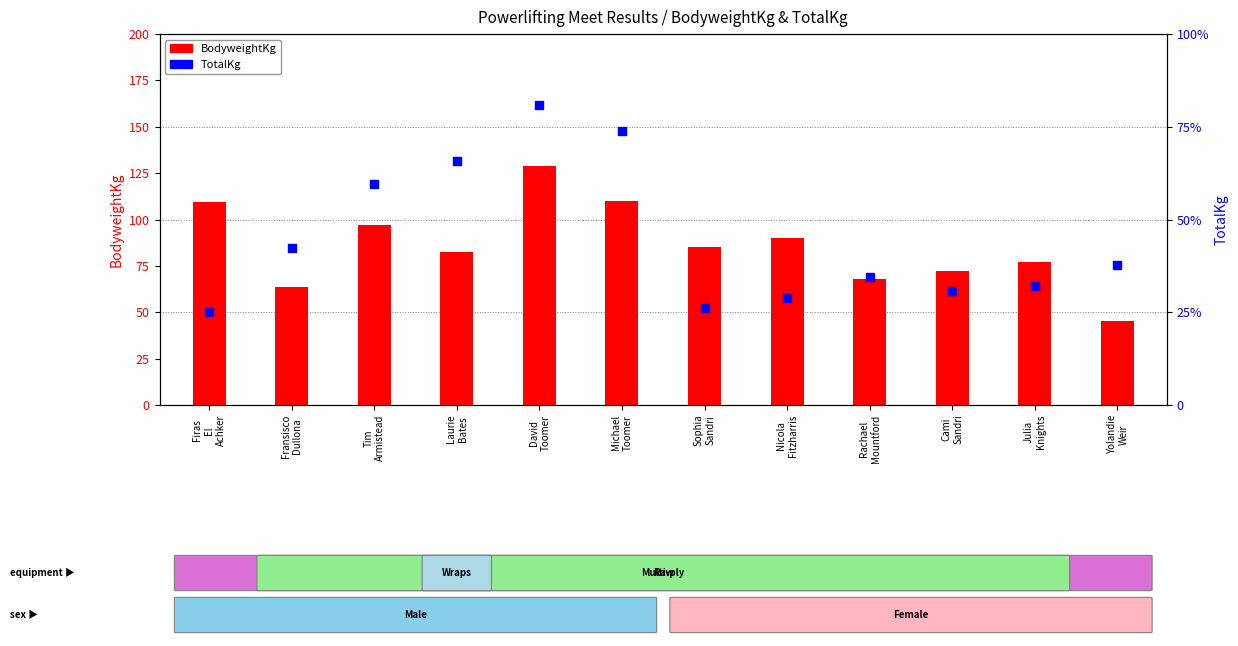

At how many categories does at least one series exceed 189?

12